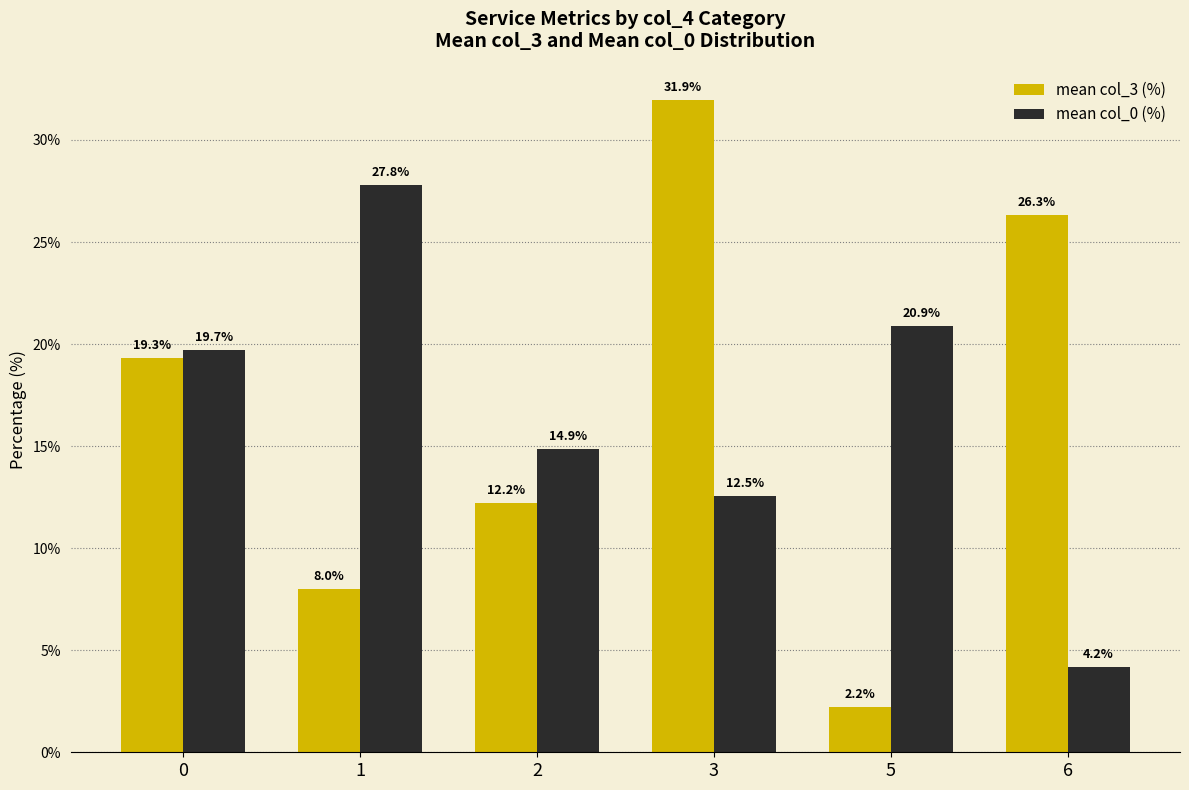

Reading left to right, extract all data points from this chart.

mean col_3 (%): 19.3	8.0	12.2	31.9	2.2	26.3
mean col_0 (%): 19.7	27.8	14.9	12.5	20.9	4.2